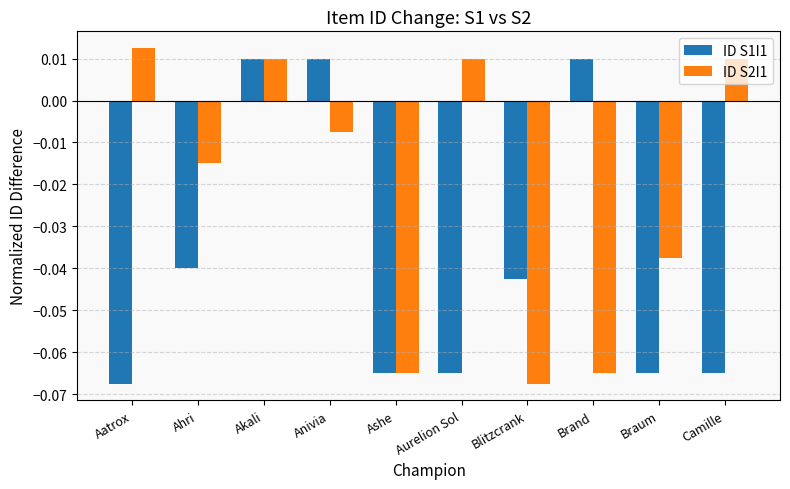

At which label does ID S2I1 reach its peak?

Aatrox